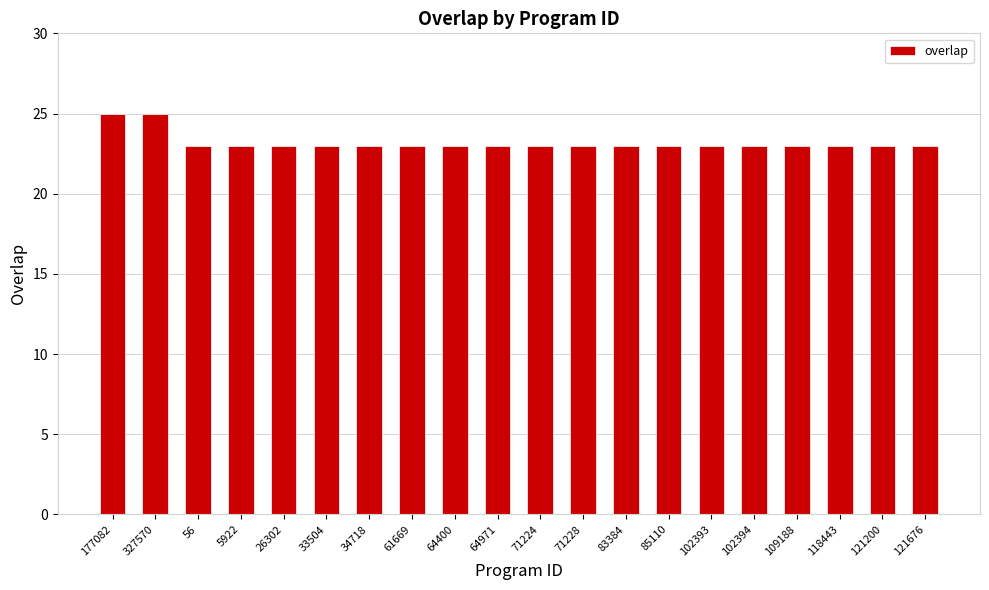

What is the ratio of the value at 177082 to the value at 64400?

1.1